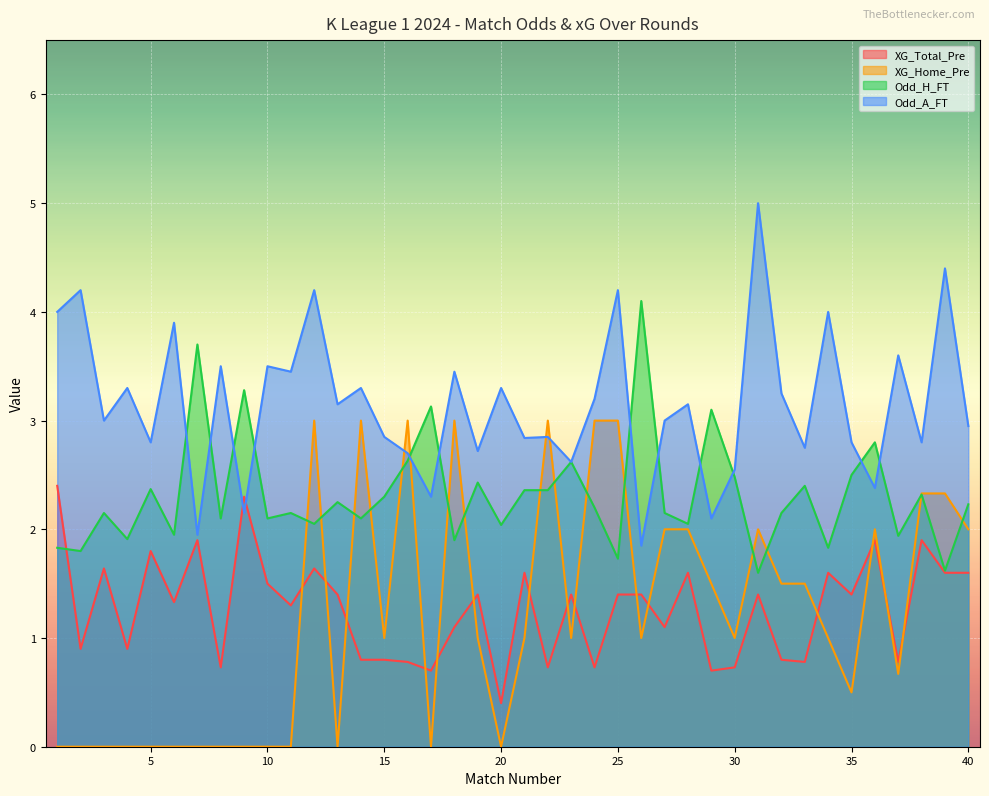

Which series has the largest range (max minus min)?

Odd_A_FT